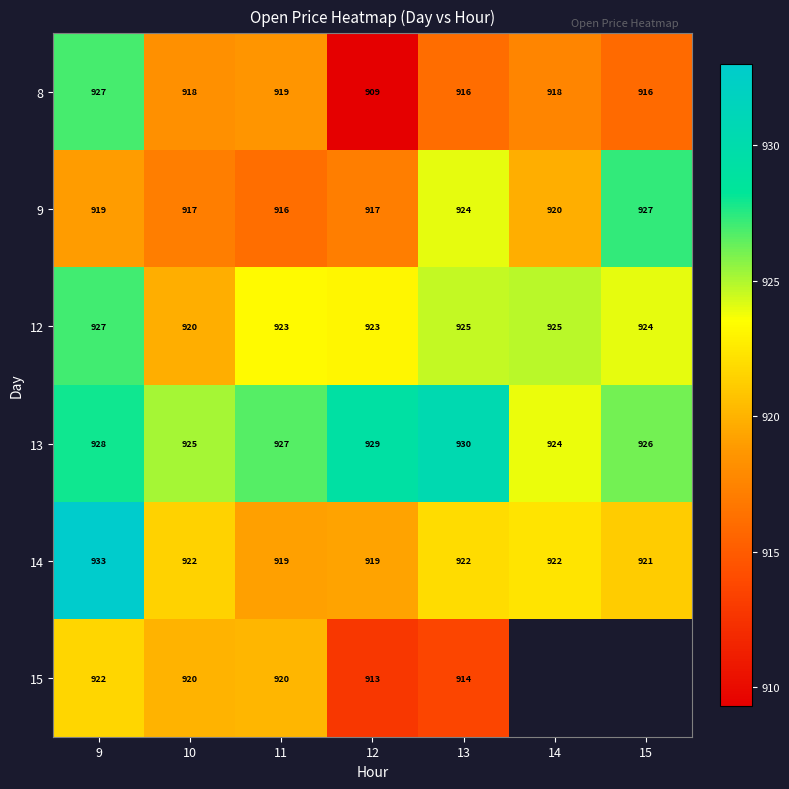

Is the value of 15 at 12 greater than the value of 8 at 10?

No